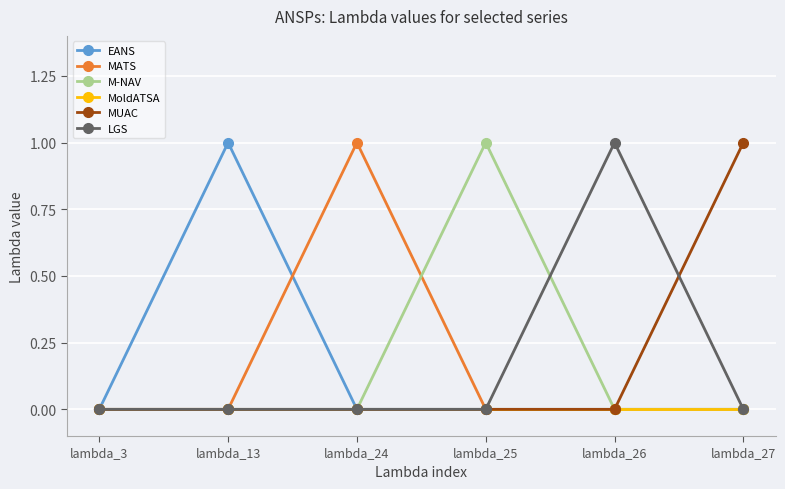

At which category does EANS reach its first local peak?

lambda_13